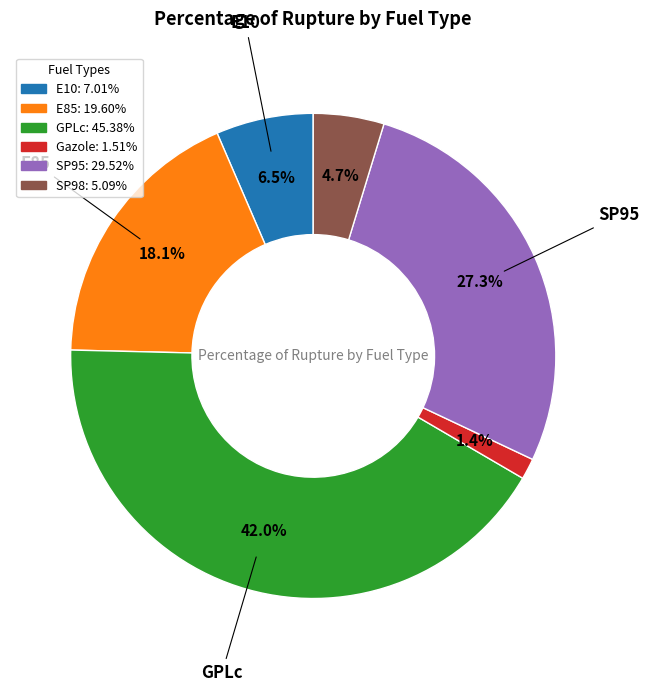

To the nearest percent, what percentage of the pie is SP98?

5%